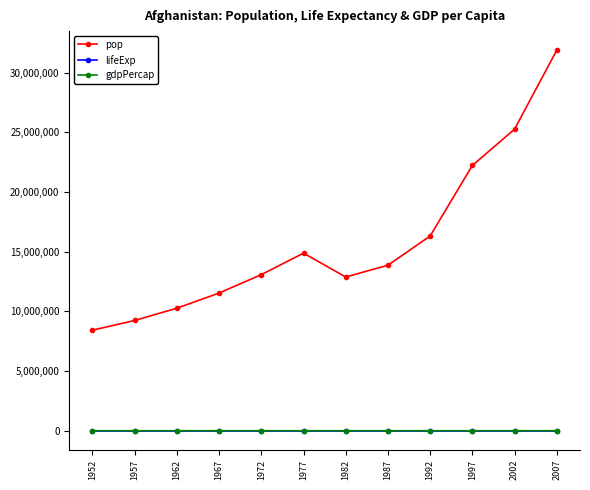

At which category does pop reach its first local valley?

1982